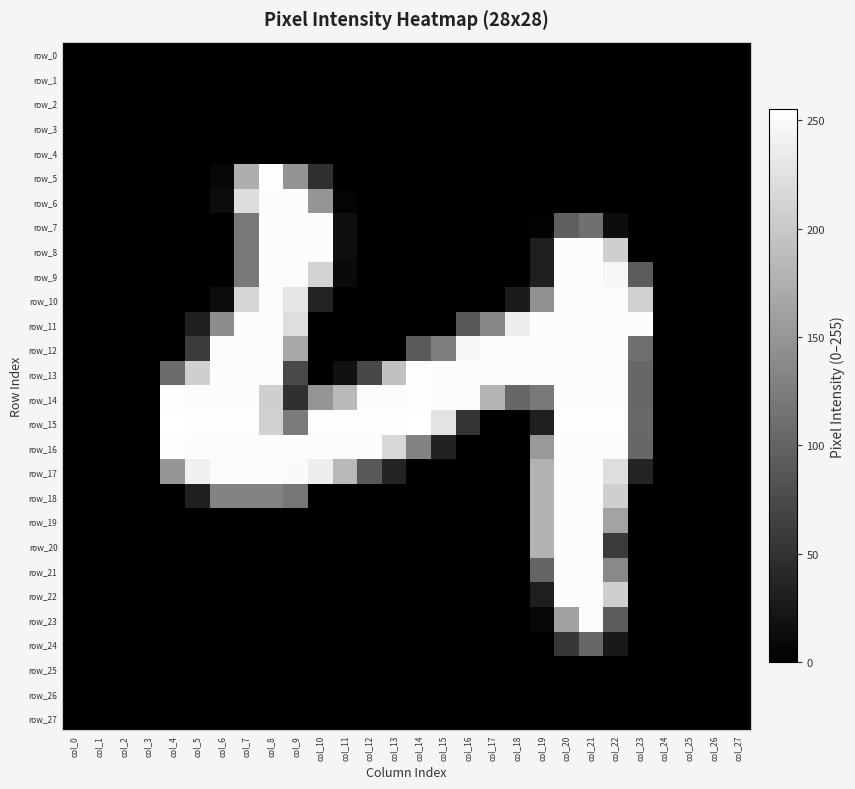

List the series in order of their peak value, highest first.

row_15, row_5, row_13, row_14, row_16, row_6, row_7, row_8, row_9, row_10, row_11, row_12, row_17, row_18, row_19, row_20, row_21, row_22, row_23, row_24, row_0, row_1, row_2, row_3, row_4, row_25, row_26, row_27